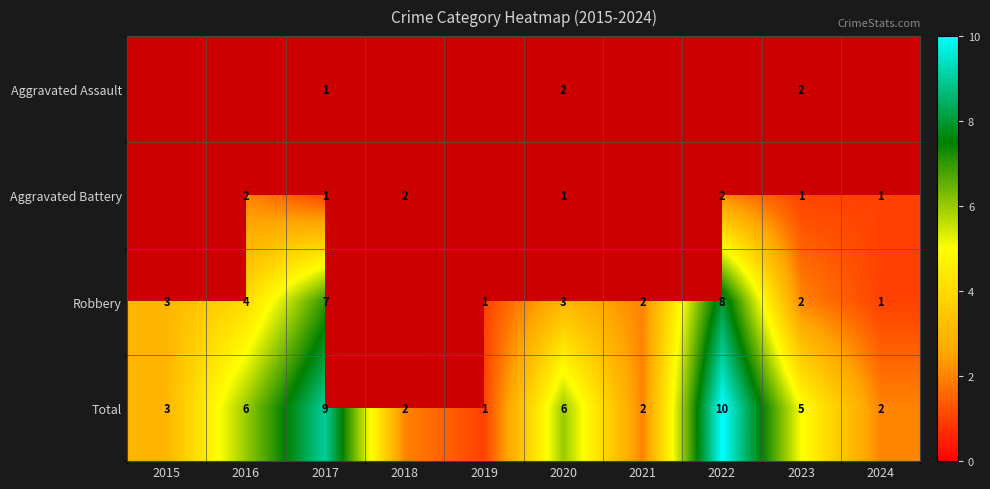

What is the greatest value displayed?

10.0